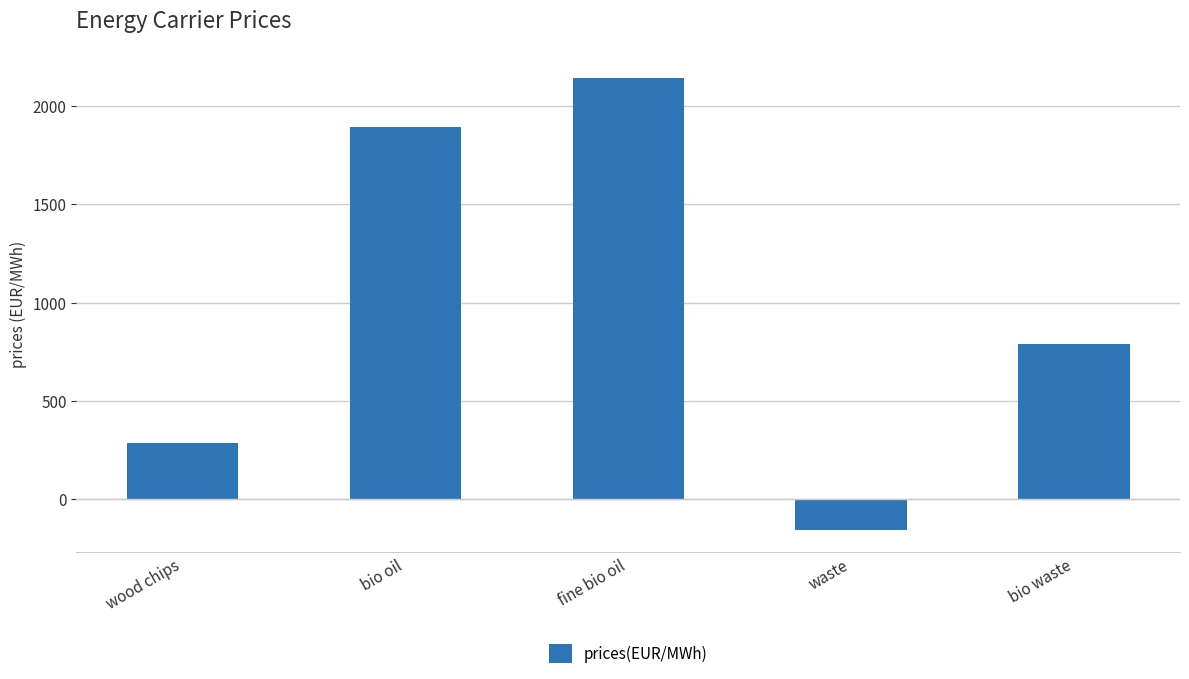

What is the label of the 2nd bar from the right?

waste